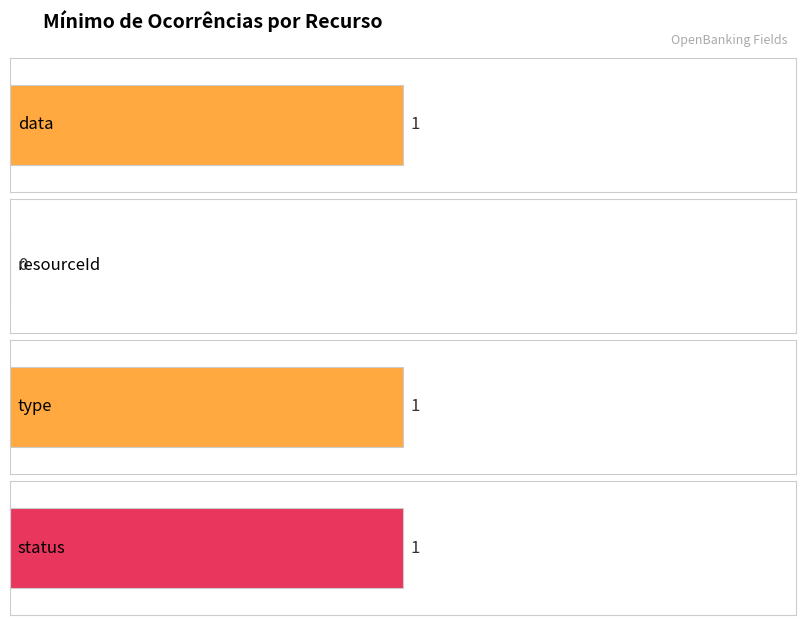

Reading left to right, what are all the values shown in this chart?

1	0	1	1